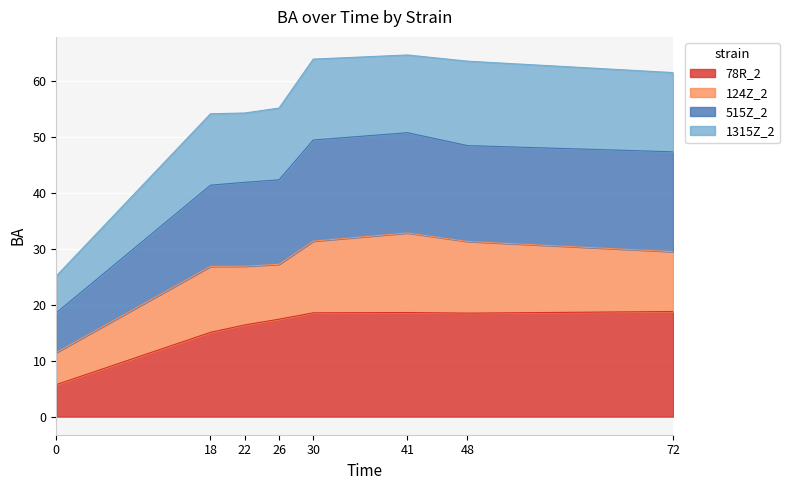

Does the chart display data point markers on the line(s)?

No